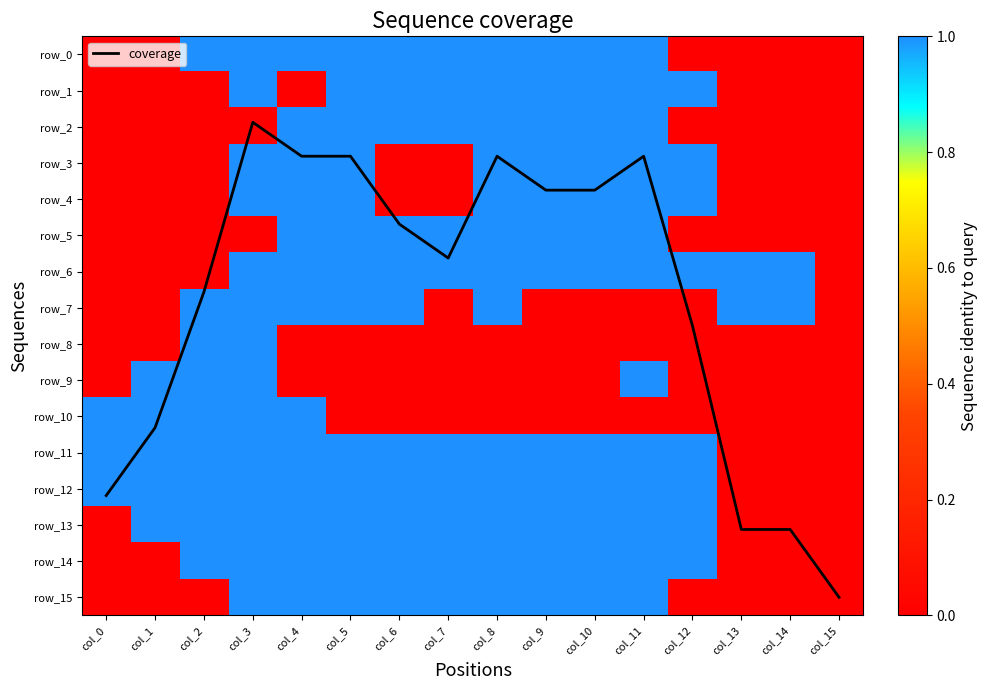

Between col_8 and col_6, which is larger?

col_6